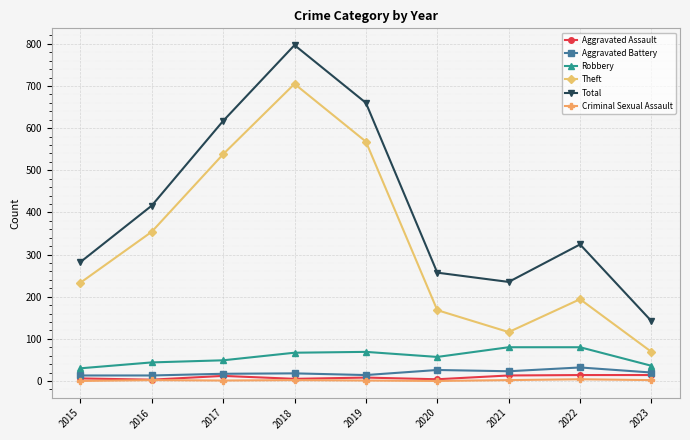

What is the total value across all series at 2023?

283